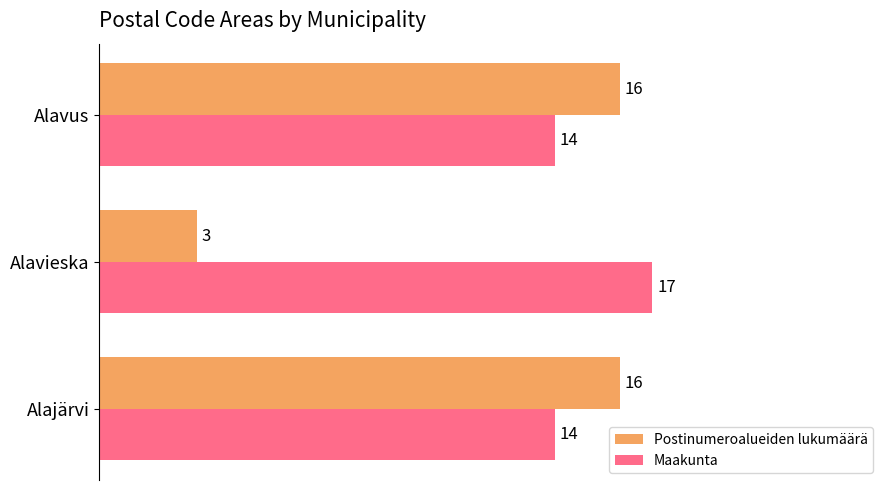

What is the average value of the Maakunta series?

15